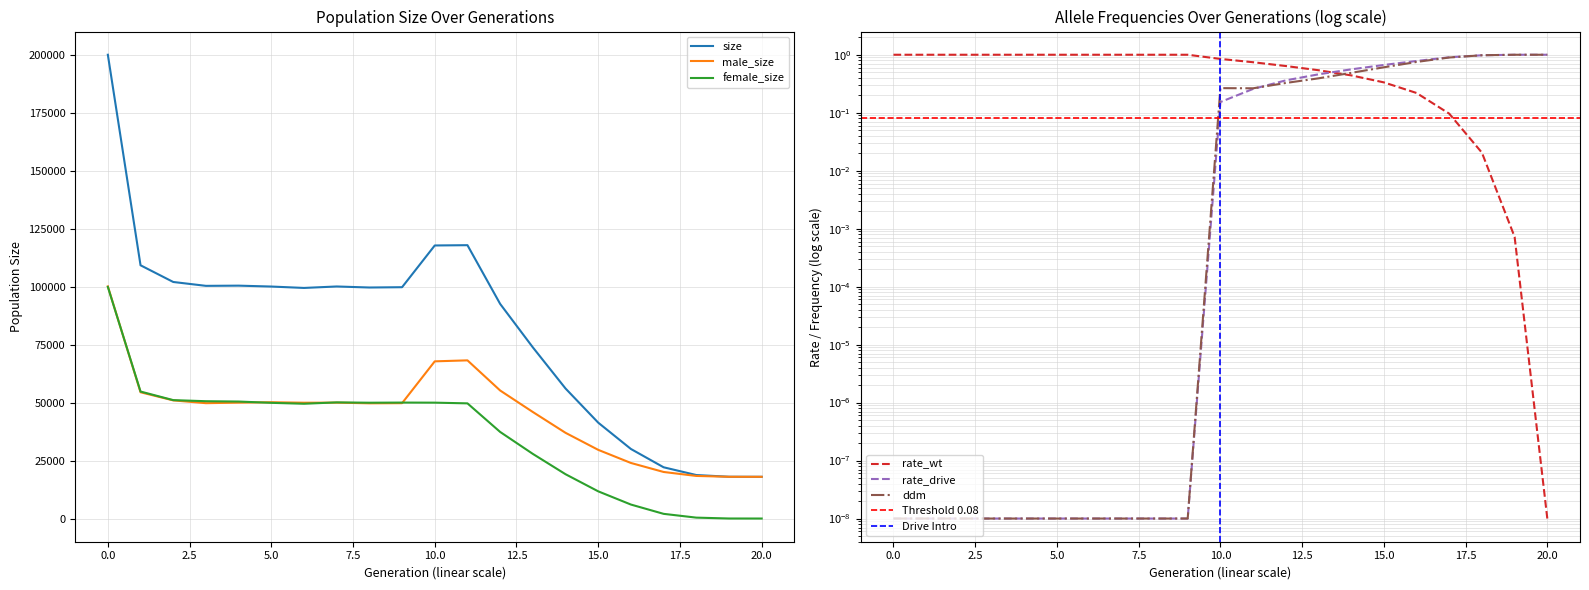

Reading right to left, what are all the values shown in this chart?

size: 18000.0	18026.0	18764.0	22110.0	30003.0	41360.0	56095.0	73842.0	92593.0	117922.0	117802.0	99796.0	99665.0	100108.0	99479.0	100081.0	100466.0	100379.0	102050.0	109256.0	200081.0
male_size: 18000.0	18012.0	18375.0	20088.0	23972.0	29630.0	36978.0	45957.0	55235.0	68237.0	67813.0	49770.0	49702.0	49998.0	49962.0	50170.0	49995.0	49767.0	50968.0	54470.0	100152.0
female_size: 0.0	14.0	389.0	2022.0	6031.0	11730.0	19117.0	27885.0	37358.0	49685.0	49989.0	50026.0	49963.0	50110.0	49517.0	49911.0	50471.0	50612.0	51082.0	54786.0	99929.0
rate_wt: 0.0	0.0	0.0	0.1	0.2	0.3	0.4	0.5	0.6	0.7	0.8	1.0	1.0	1.0	1.0	1.0	1.0	1.0	1.0	1.0	1.0
rate_drive: 1.0	1.0	1.0	0.9	0.8	0.7	0.6	0.5	0.4	0.3	0.2	0.0	0.0	0.0	0.0	0.0	0.0	0.0	0.0	0.0	0.0
ddm: 1.0	1.0	1.0	0.9	0.8	0.6	0.5	0.4	0.3	0.3	0.3	0.0	0.0	0.0	0.0	0.0	0.0	0.0	0.0	0.0	0.0